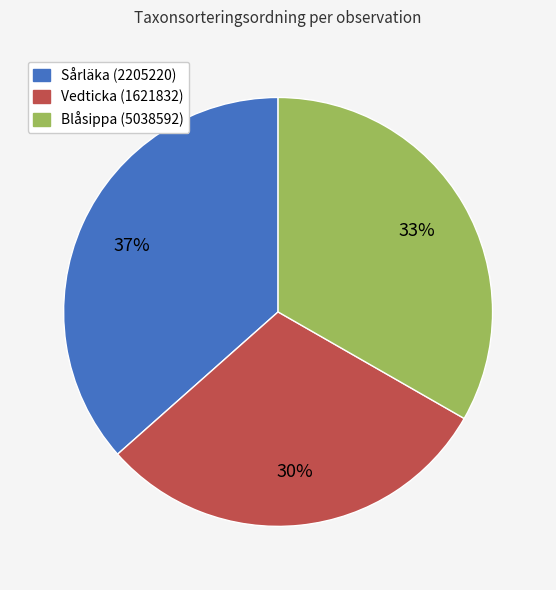

What is the largest slice in the pie chart?

Sårläka (2205220)